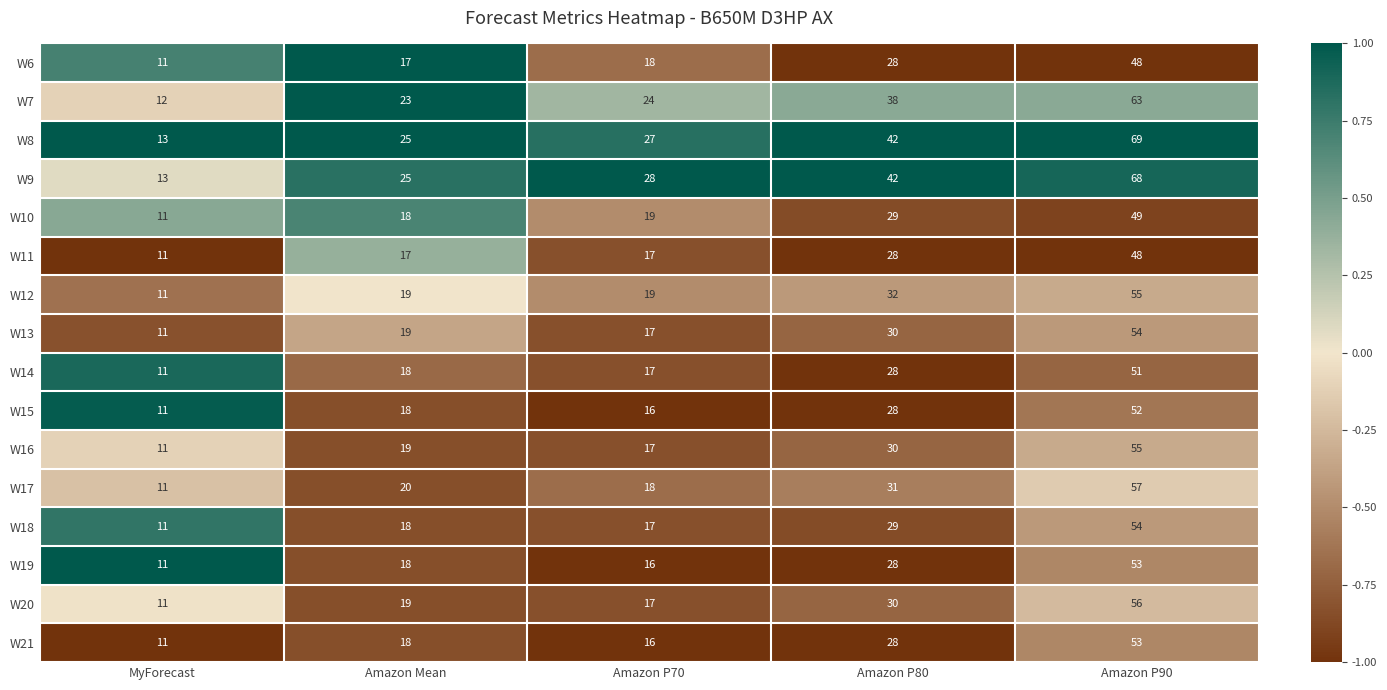

At which category is the sum across all series the highest?

Amazon P90